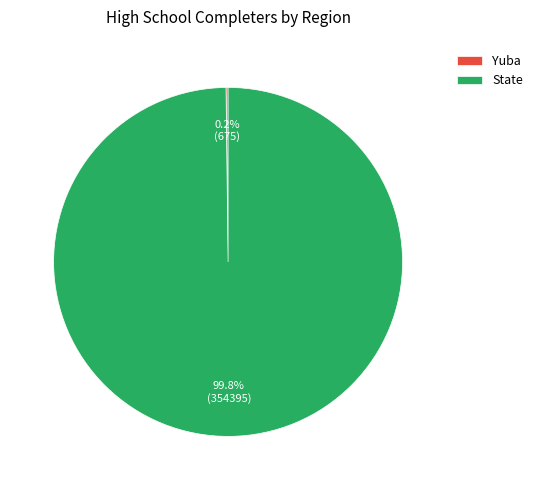

How much of the chart is everything except State?

0.2%